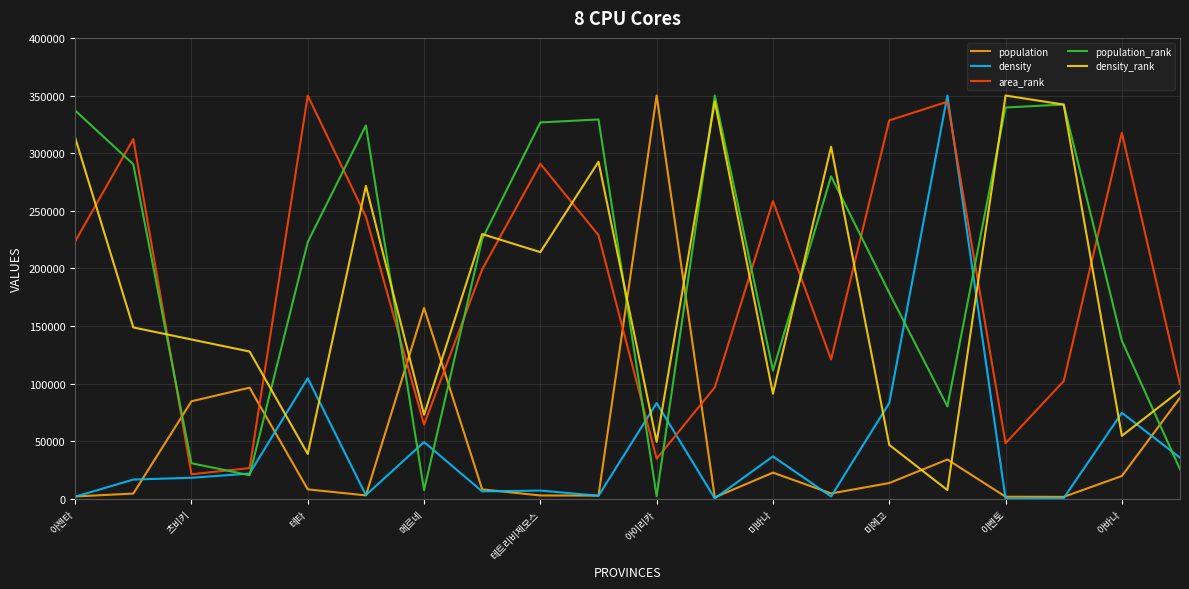

What are all the series names shown in the legend?

population, density, area_rank, population_rank, density_rank